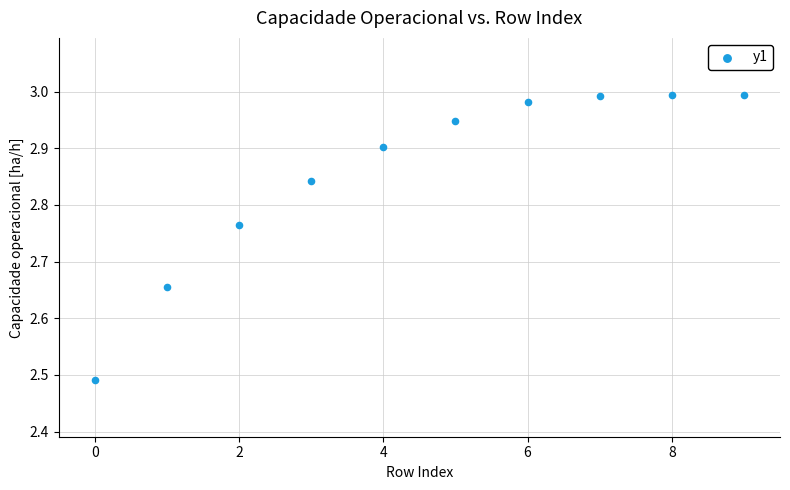

What is the range of Y values (max minus min)?

0.5